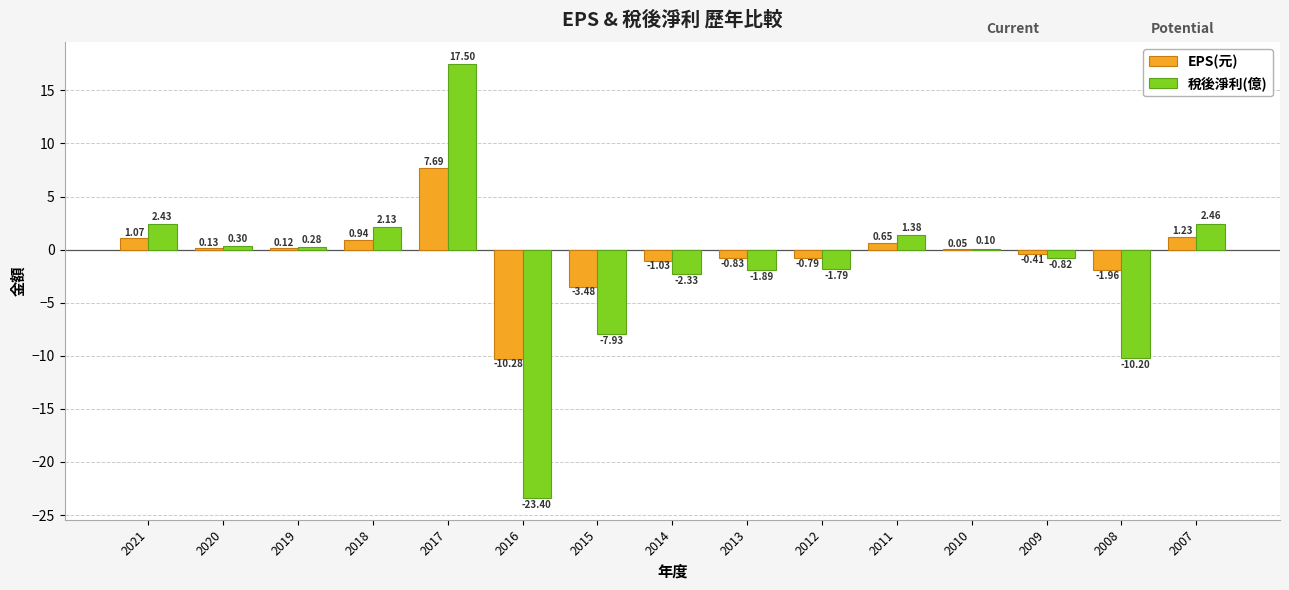

Is the value of 稅後淨利(億) at 2015 greater than the value of EPS(元) at 2016?

Yes